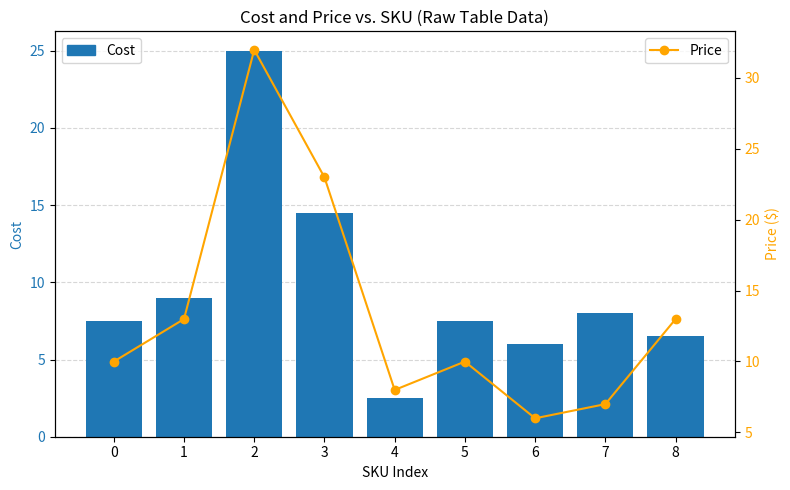

Does the chart contain any negative values?

No